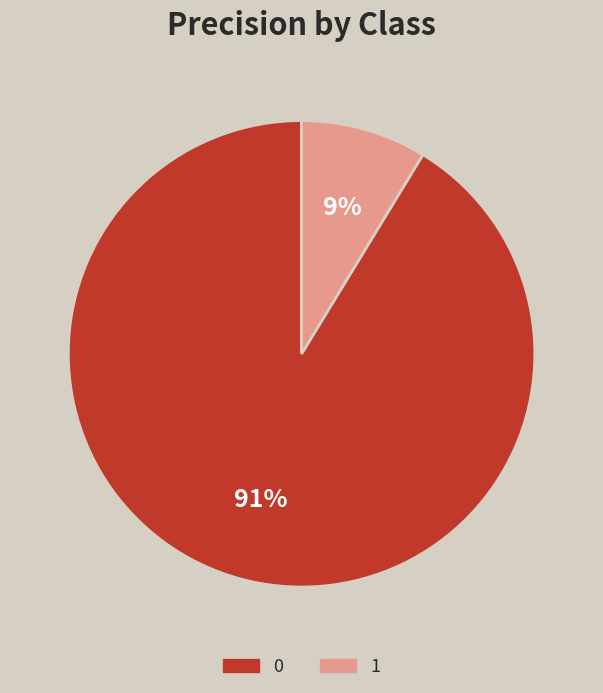

Is the sum of 0 and 1 greater than half?

Yes